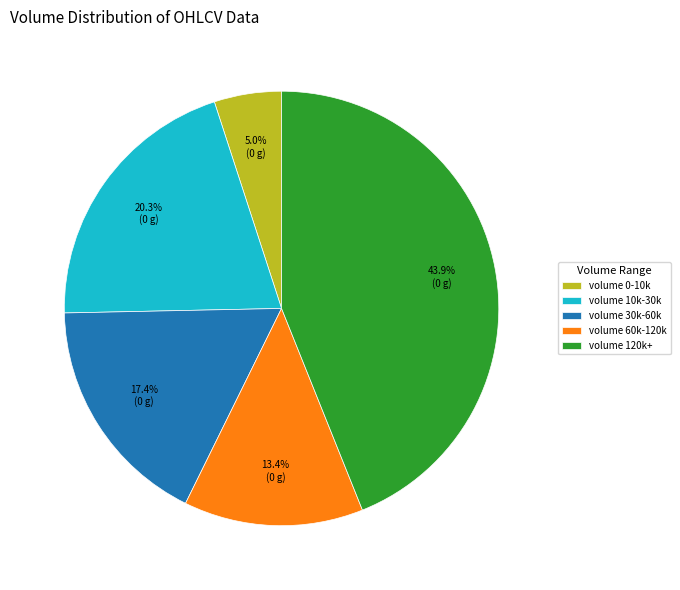

Between volume 120k+ and volume 30k-60k, which is larger?

volume 120k+